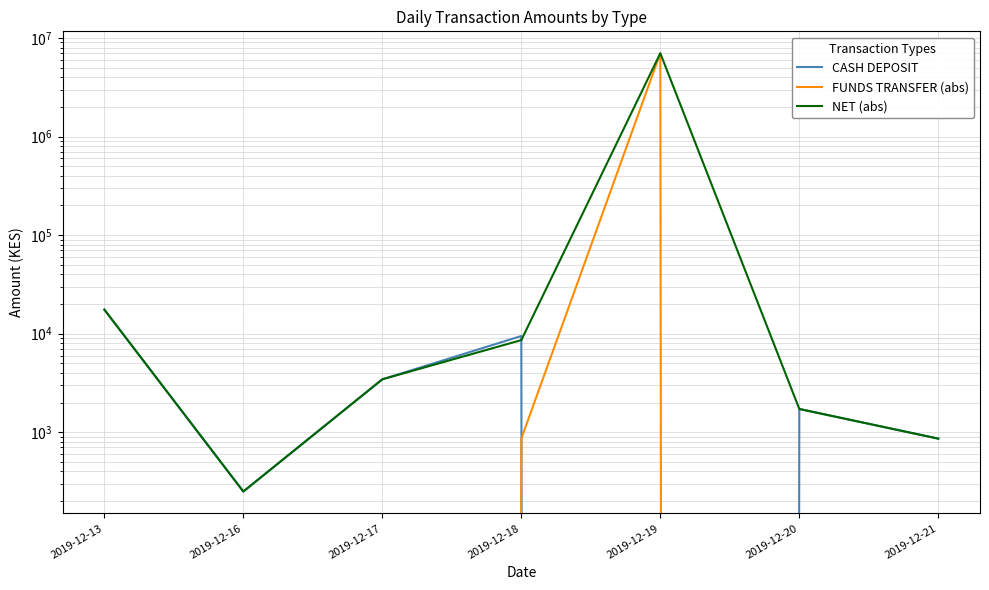

Reading left to right, what are all the values shown in this chart?

CASH DEPOSIT: 2019-12-13=17540	2019-12-16=250	2019-12-17=3440	2019-12-18=9460	2019-12-19=0	2019-12-20=1720	2019-12-21=860
FUNDS TRANSFER (abs): 2019-12-13=0	2019-12-16=0	2019-12-17=0	2019-12-18=860	2019-12-19=7000000	2019-12-20=0	2019-12-21=0
NET (abs): 2019-12-13=17540	2019-12-16=250	2019-12-17=3440	2019-12-18=8600	2019-12-19=7000000	2019-12-20=1720	2019-12-21=860